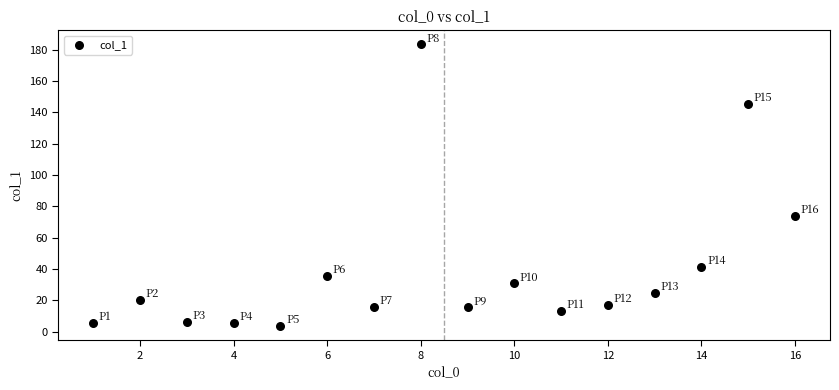

What is the range of Y values (max minus min)?

179.9